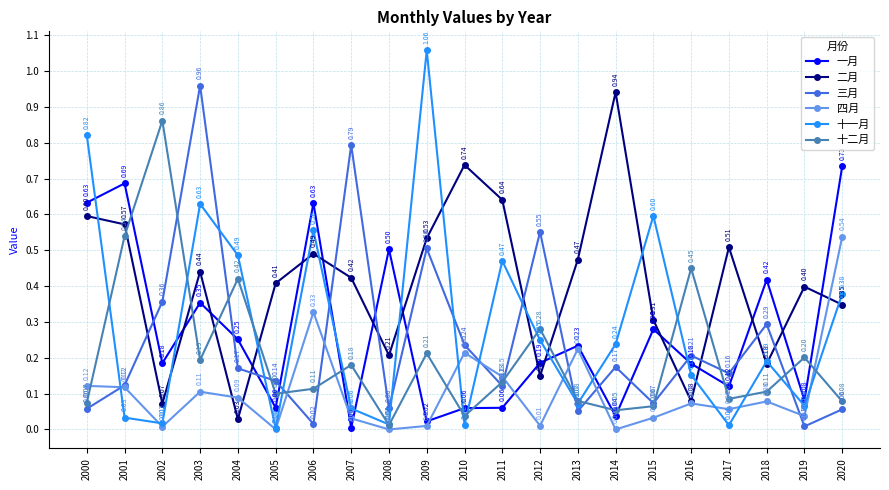

Where is the first local minimum for 四月?

2002